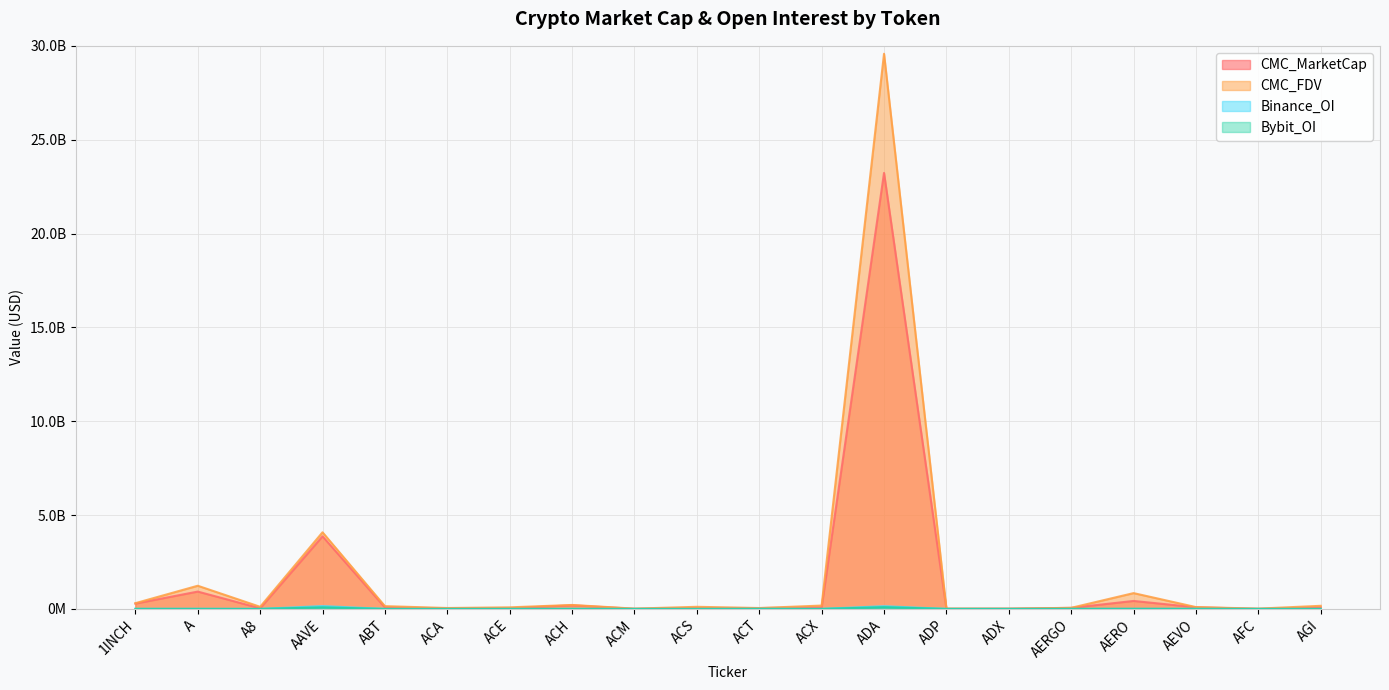

Which series changed the most between AAVE and ACS?

CMC_FDV